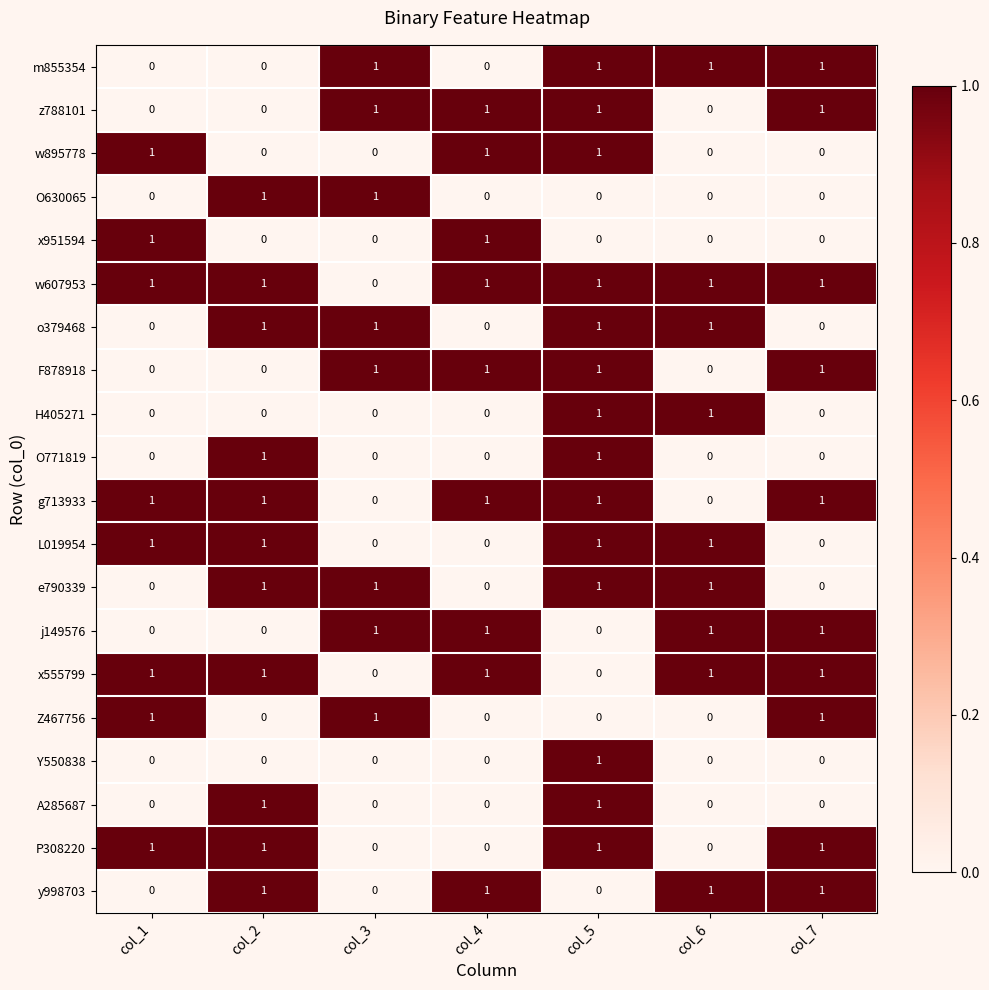

Is it true that P308220 equals 1 at col_5?

True